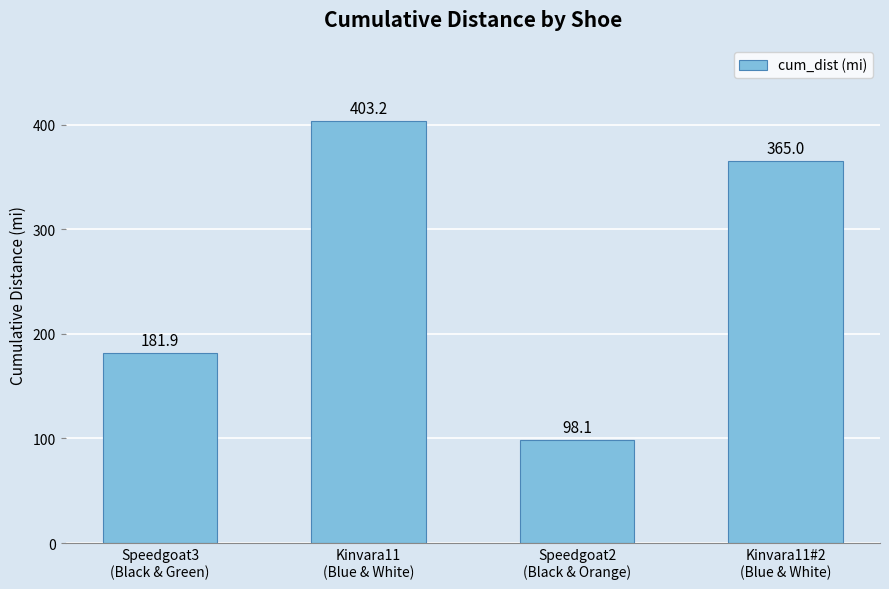

What is the sum of the values at Kinvara11
(Blue & White) and Speedgoat3
(Black & Green)?

585.0